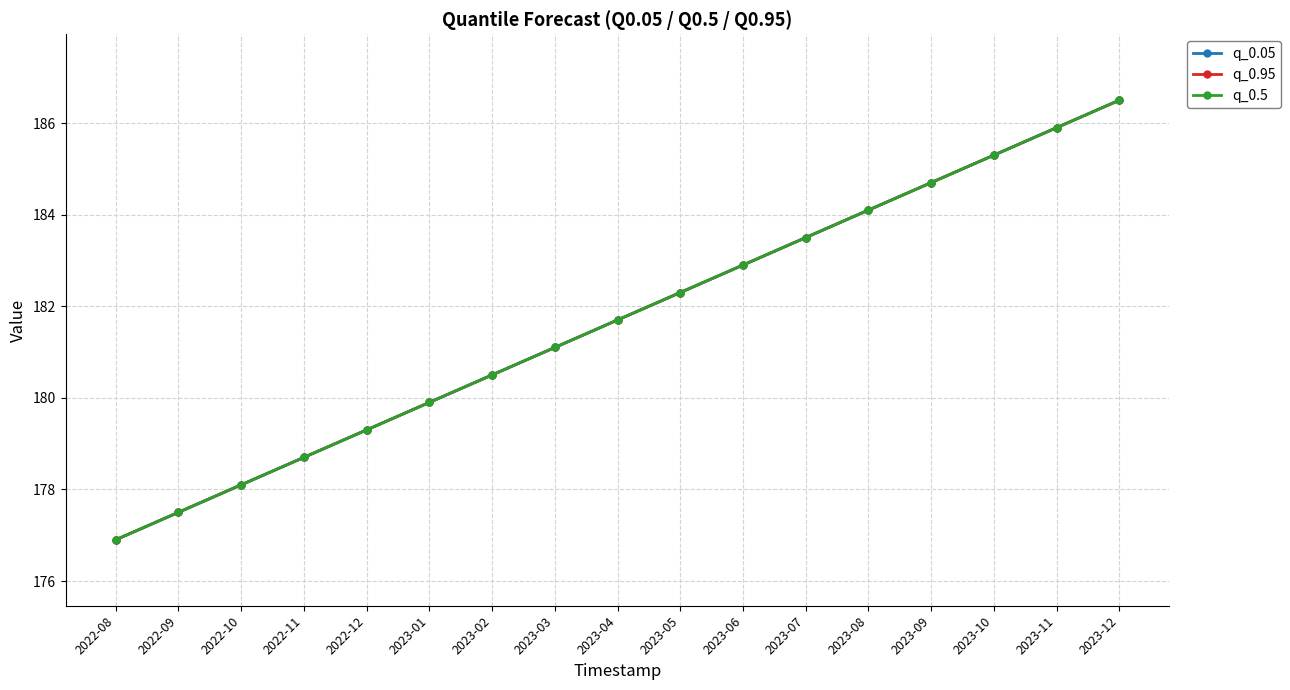

At 2022-12, list the series in order from largest to smallest.

q_0.05, q_0.95, q_0.5